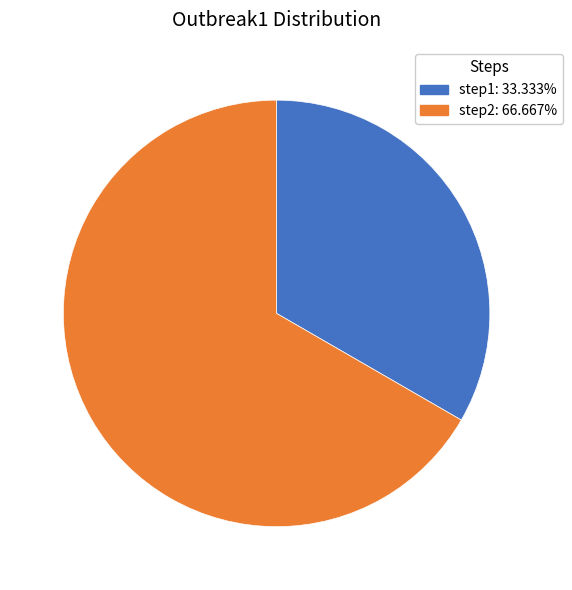

What is the largest slice in the pie chart?

step2